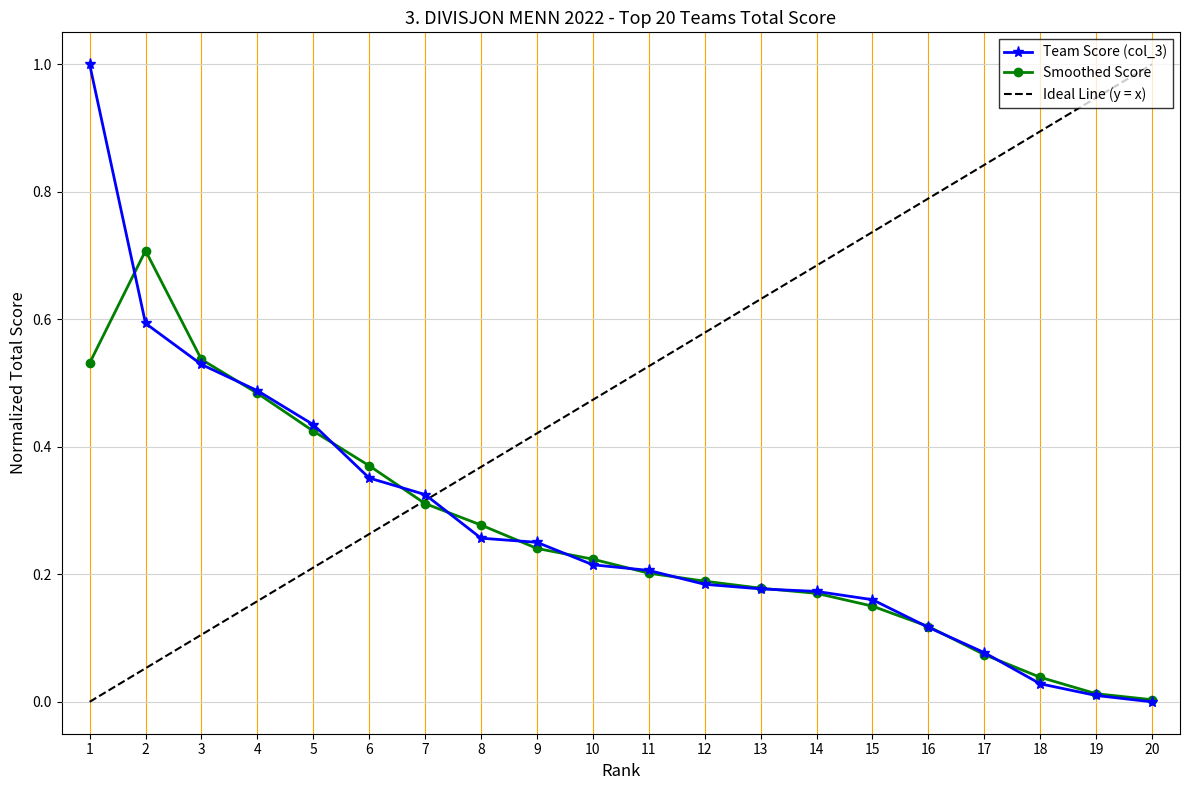

Reading left to right, list all the values displayed in this chart.

1.0	0.6	0.5	0.5	0.4	0.4	0.3	0.3	0.3	0.2	0.2	0.2	0.2	0.2	0.2	0.1	0.1	0.0	0.0	0.0